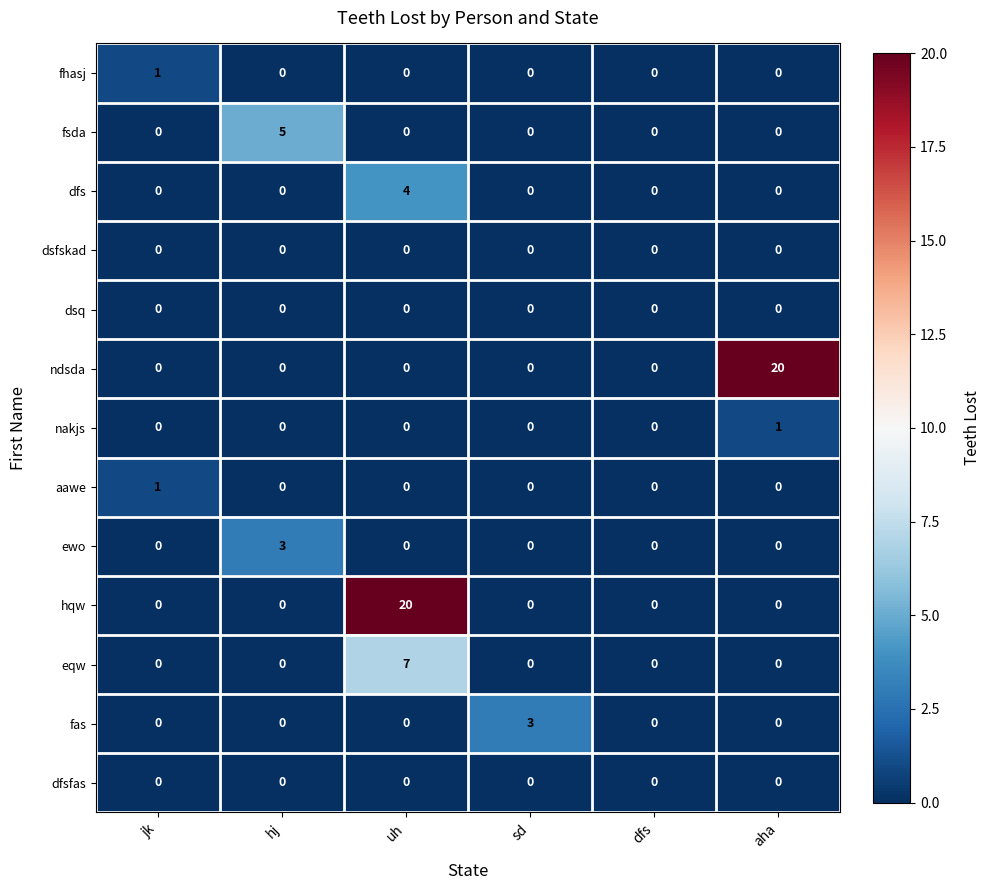

The fas series shows 3 at sd. True or false?

True